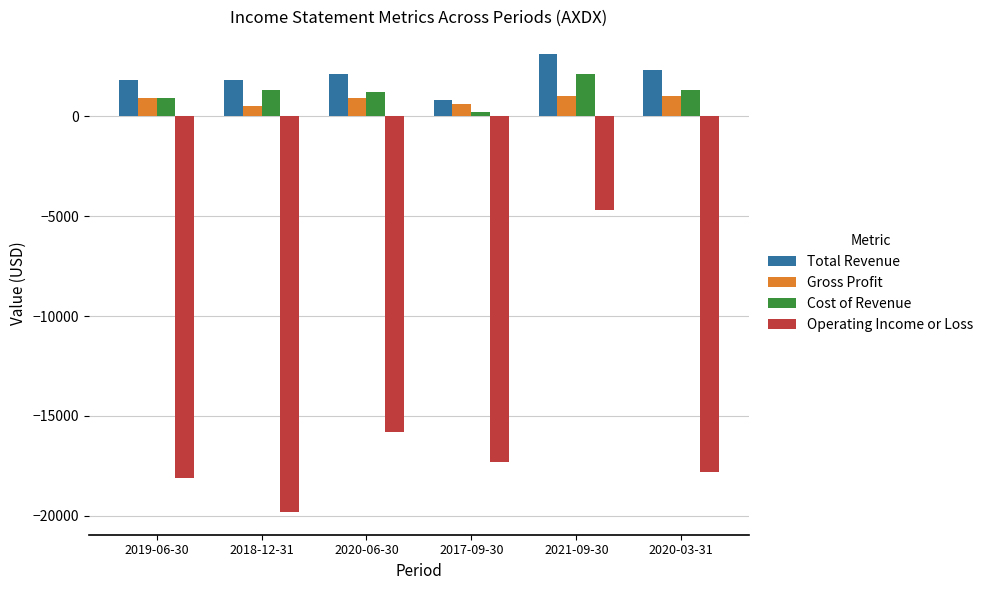

Is the value of Operating Income or Loss at 2021-09-30 greater than the value of Total Revenue at 2019-06-30?

No